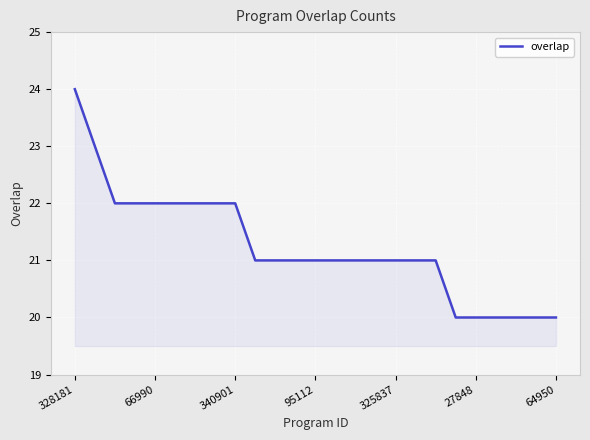

Count the values in the range 21 to 22.

17